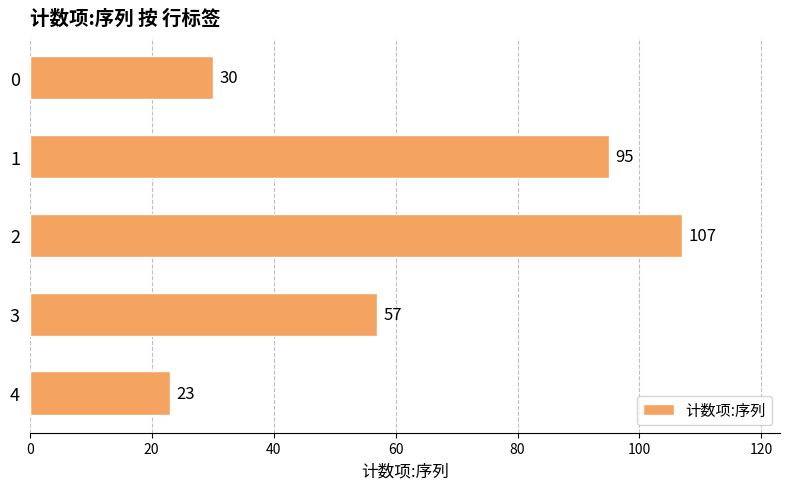

What is the average value?

62